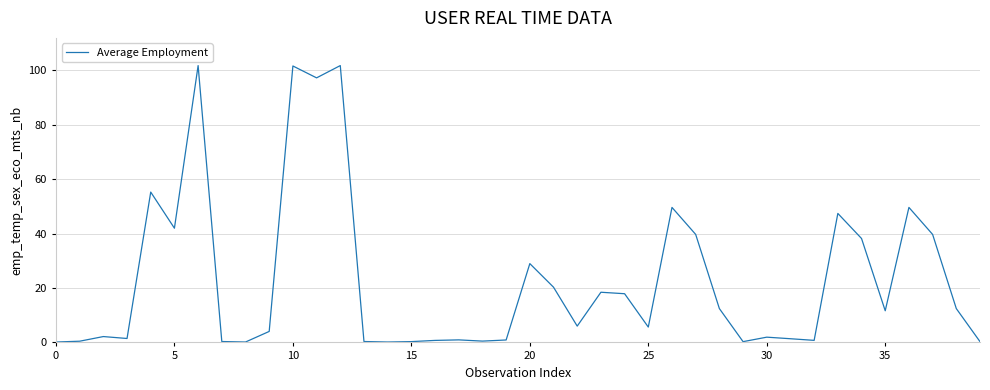

What is the average value?

22.9